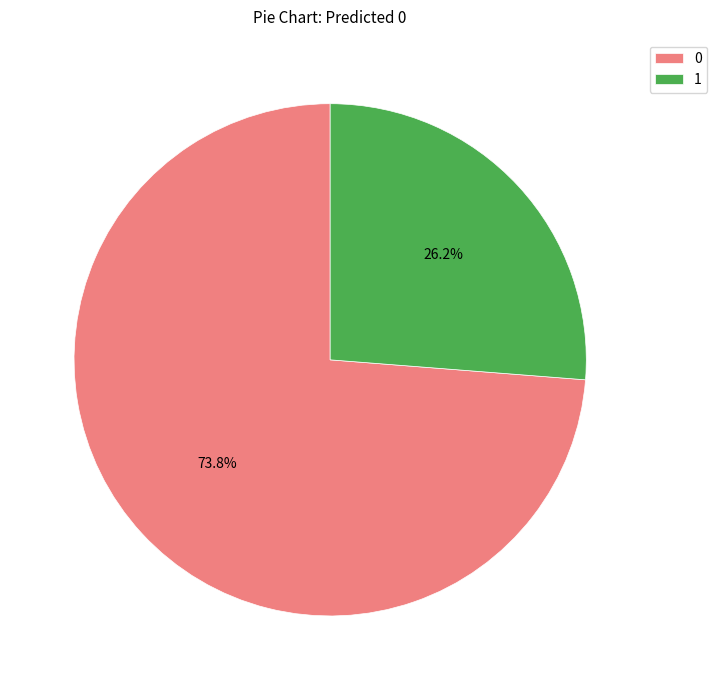

How many slices are in this pie chart?

2